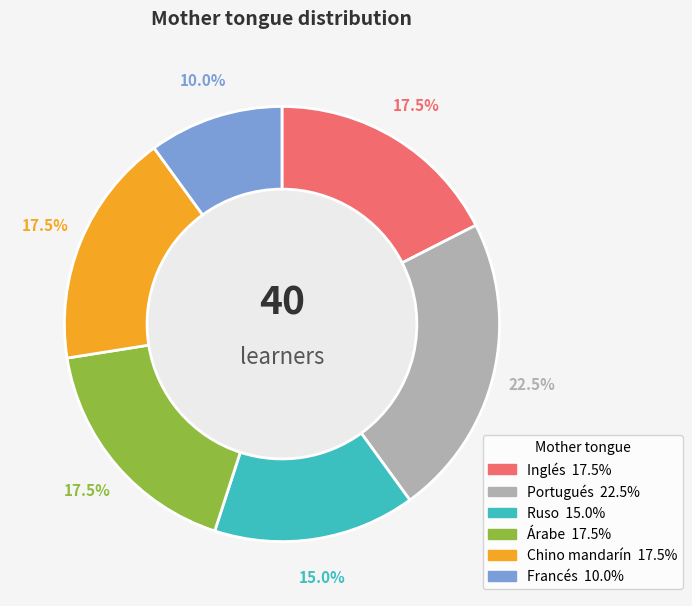

How many slices are in this pie chart?

6